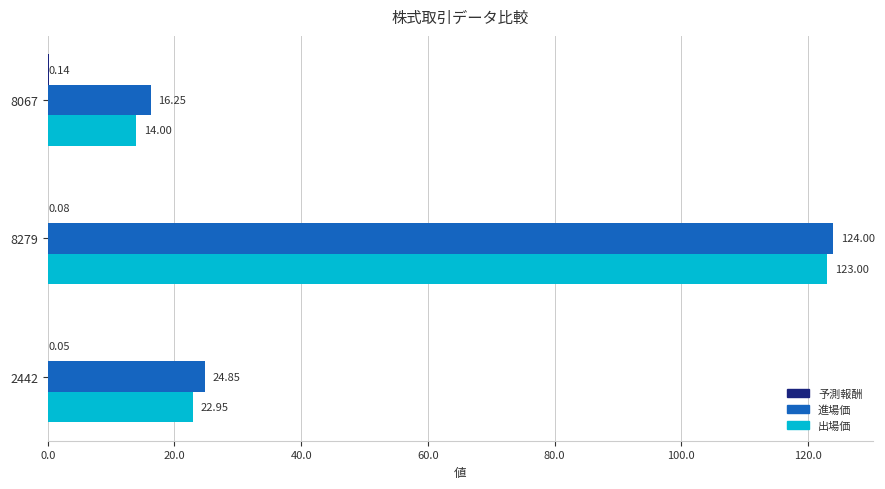

What is the sum of the 出場価 values at 8067 and 8279?

137.0